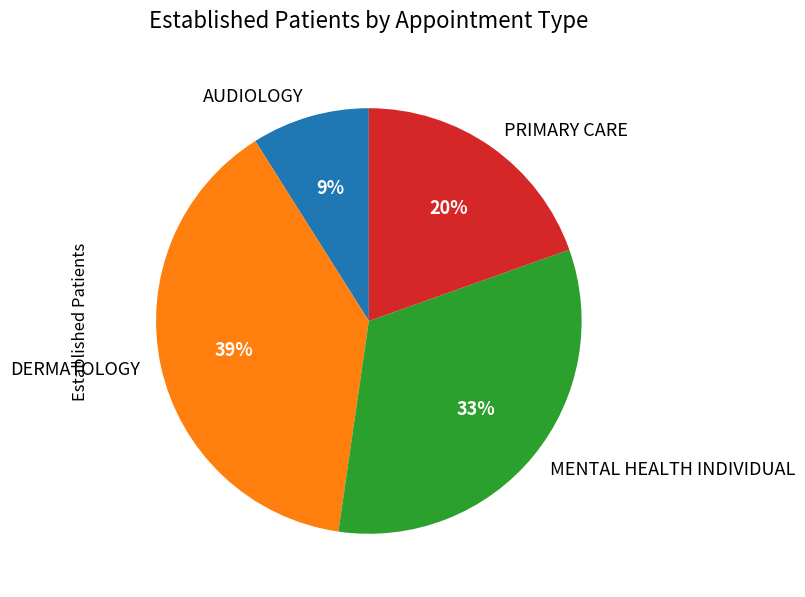

Count the number of slices in the pie.

4